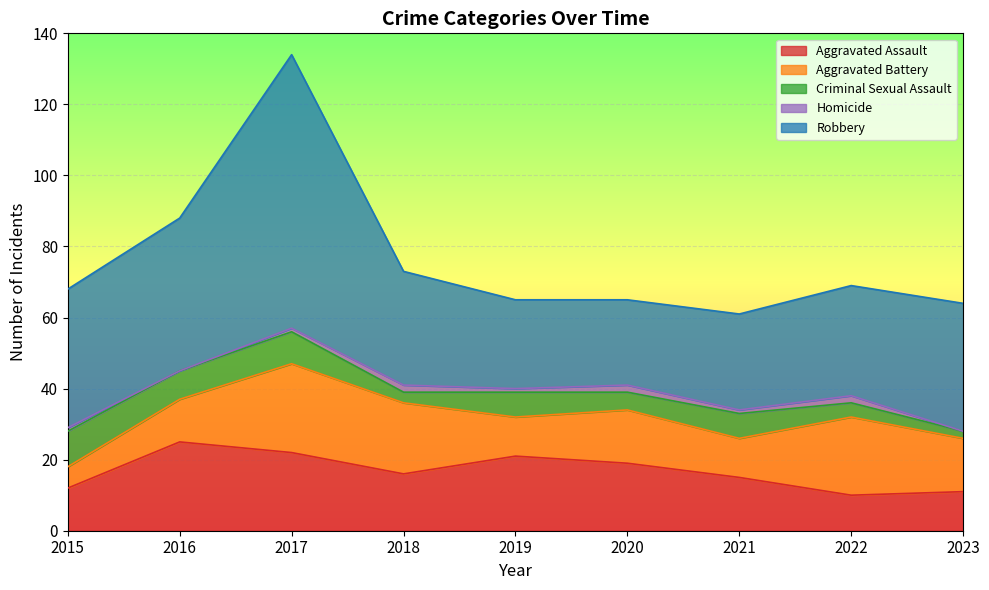

Is it true that Aggravated Battery equals 20 at 2018?

True